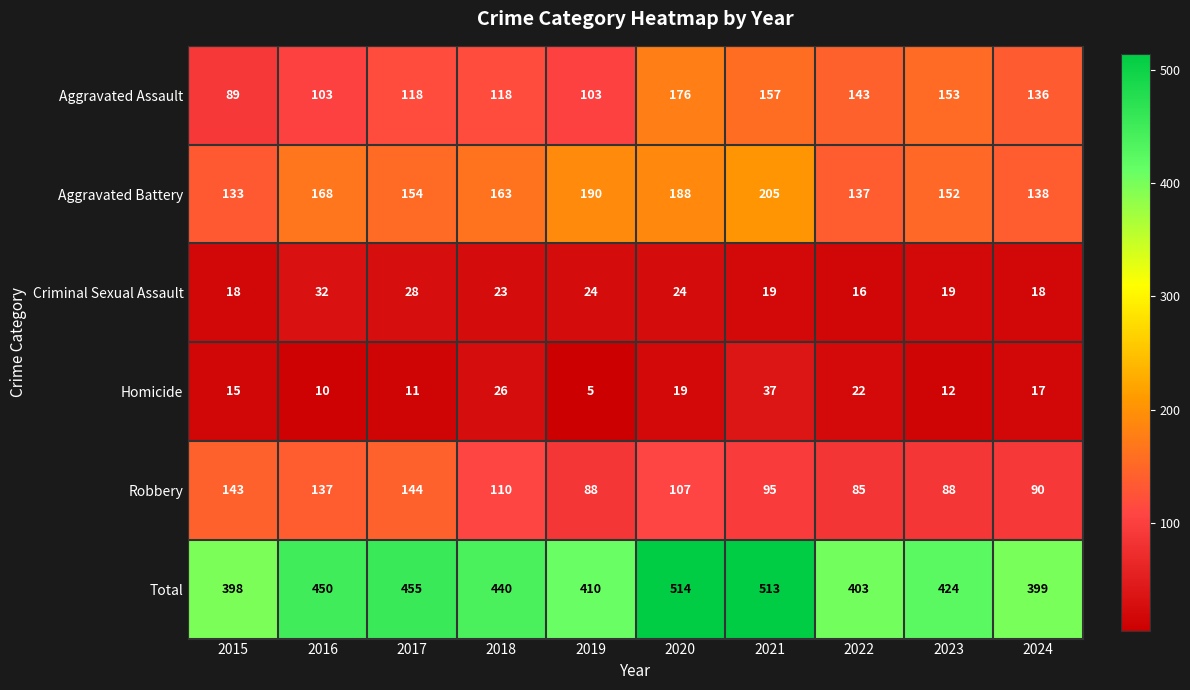

Is the value of Aggravated Battery at 2017 greater than the value of Criminal Sexual Assault at 2022?

Yes